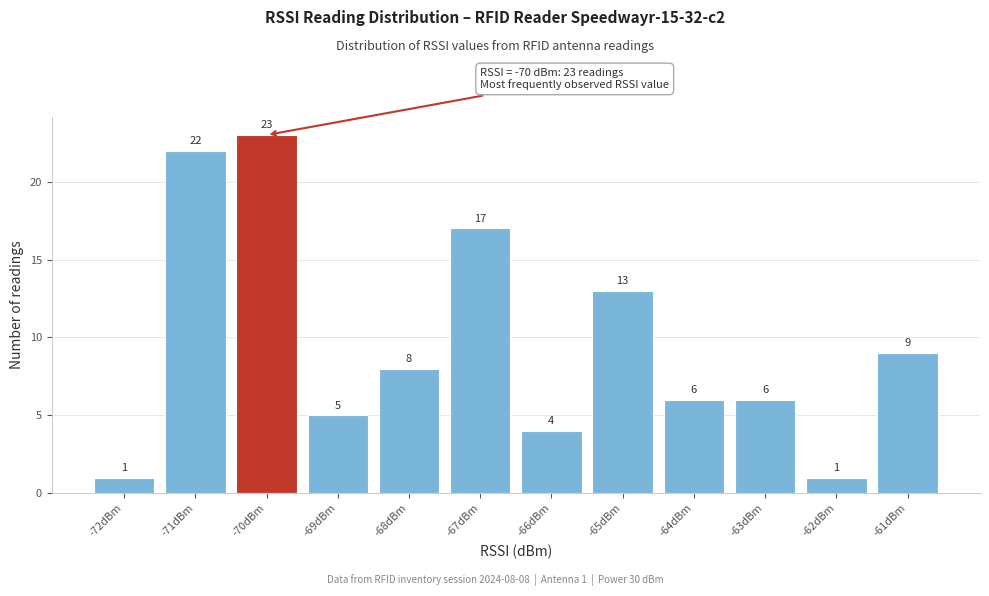

Which range on the x-axis has the tallest bar?

-70.5 to -69.5